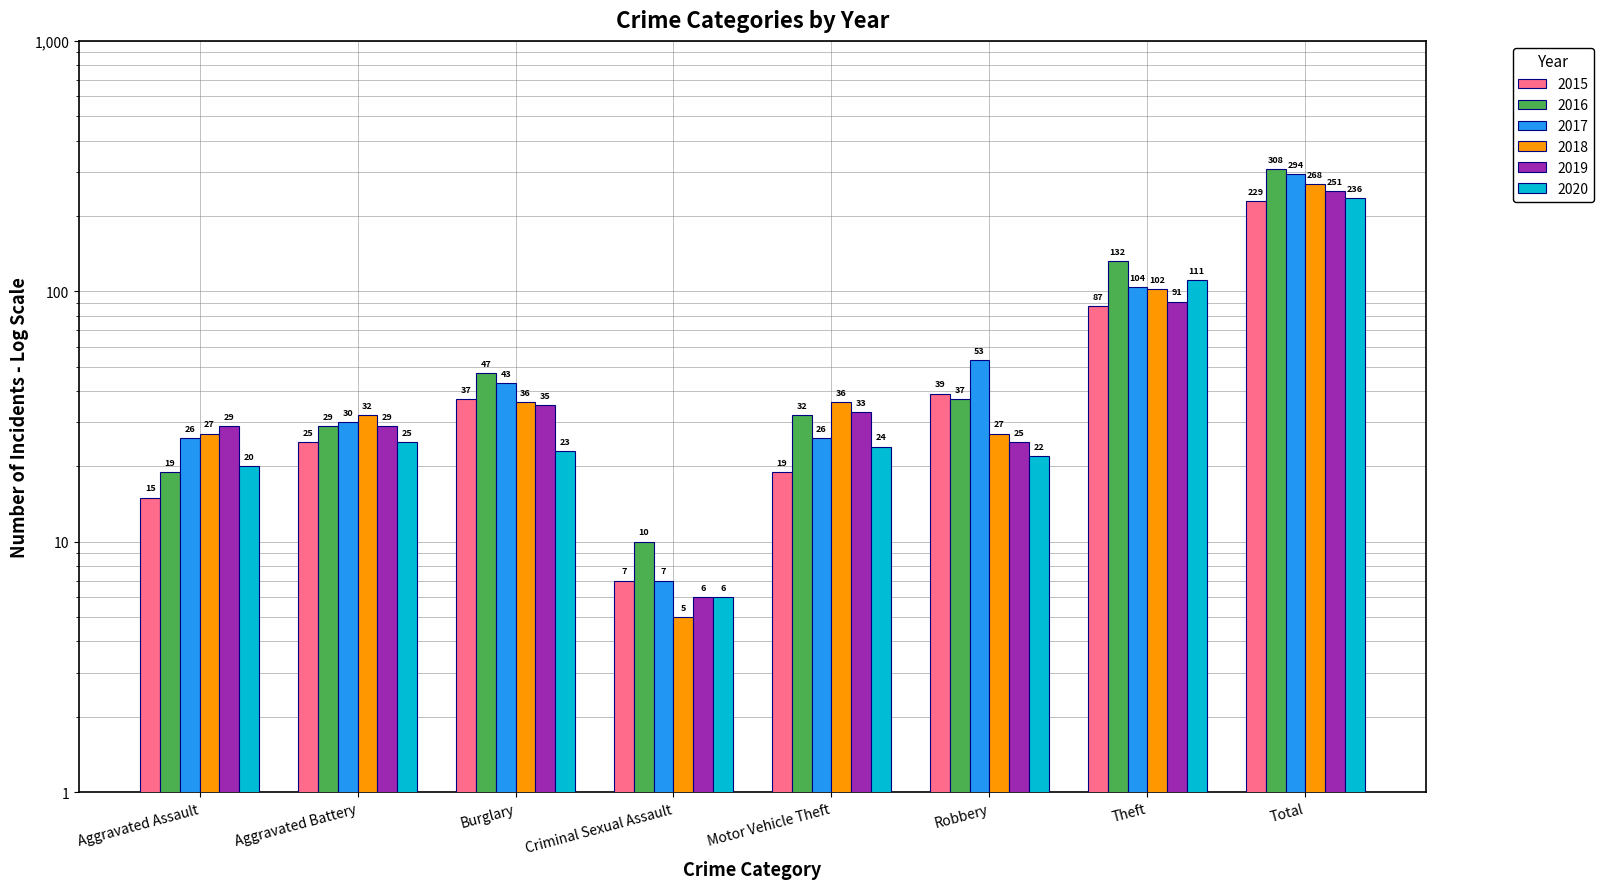

Does the chart contain stacked bars?

No